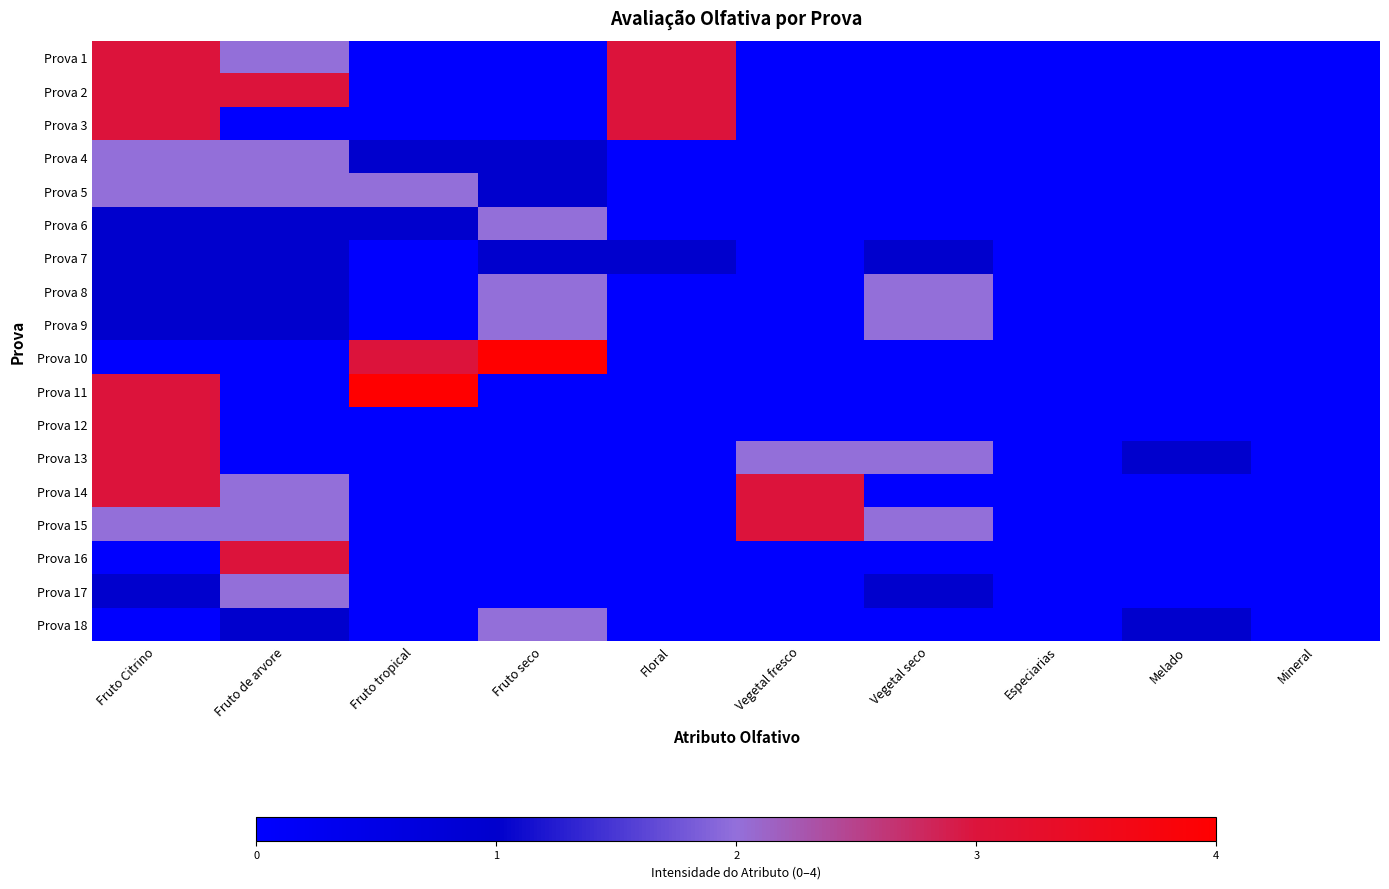

What is the total value across all series at Vegetal seco?

10